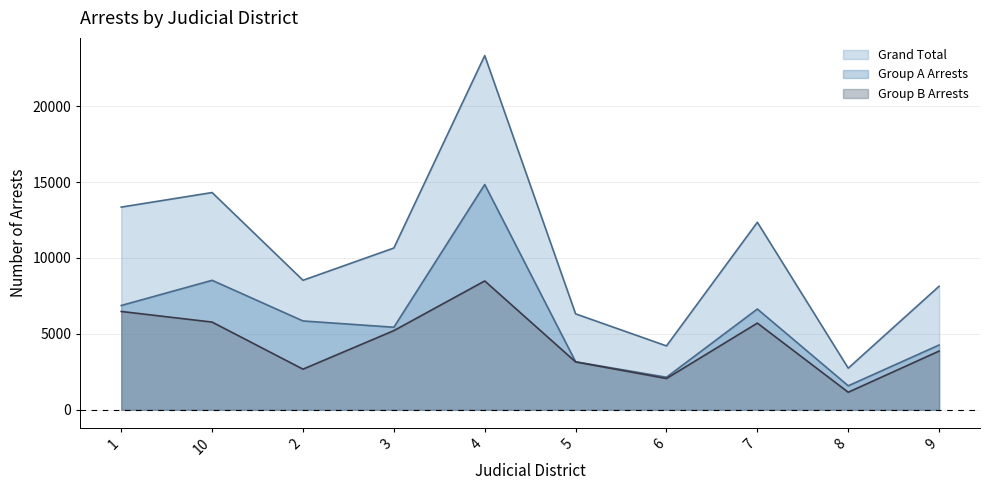

Which series has the widest spread of values?

Grand Total